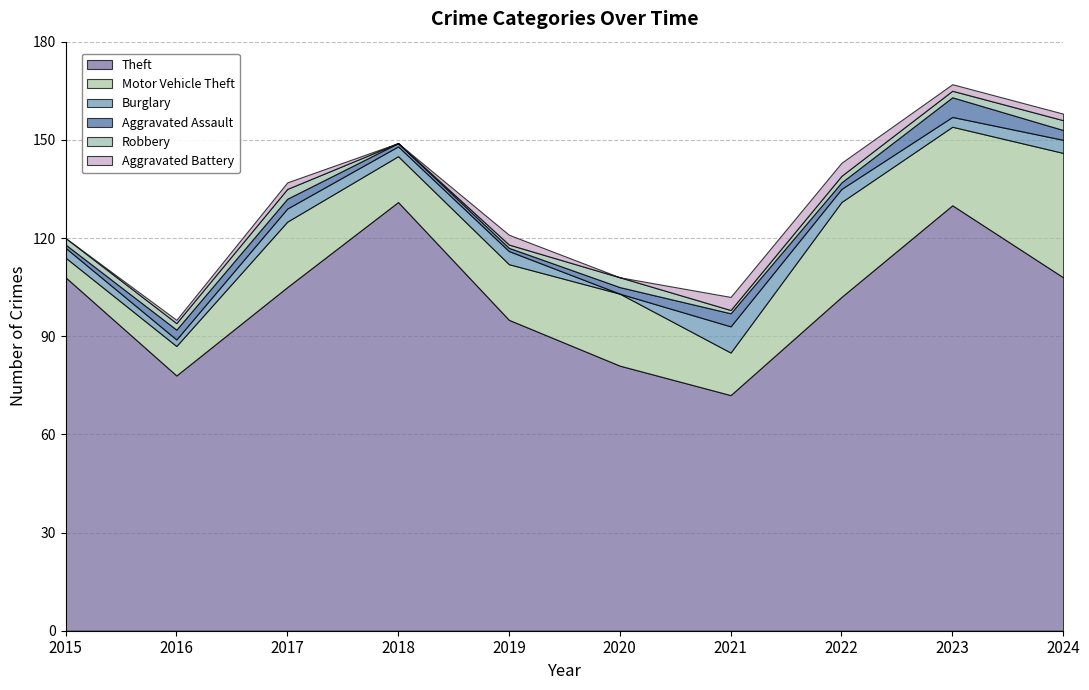

How many categories are shown in the chart?

10